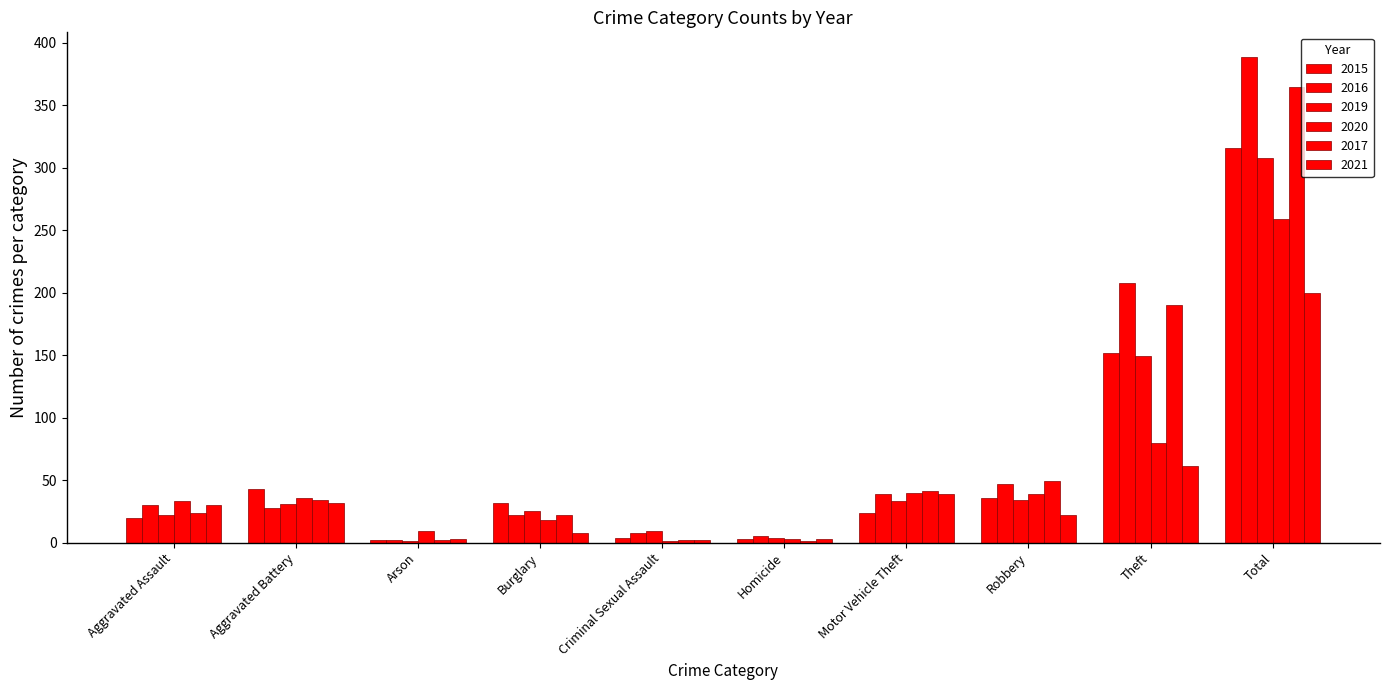

Reading right to left, transcribe all the data shown in this chart.

2015: Total=316	Theft=152	Robbery=36	Motor Vehicle Theft=24	Homicide=3	Criminal Sexual Assault=4	Burglary=32	Arson=2	Aggravated Battery=43	Aggravated Assault=20
2016: Total=389	Theft=208	Robbery=47	Motor Vehicle Theft=39	Homicide=5	Criminal Sexual Assault=8	Burglary=22	Arson=2	Aggravated Battery=28	Aggravated Assault=30
2019: Total=308	Theft=149	Robbery=34	Motor Vehicle Theft=33	Homicide=4	Criminal Sexual Assault=9	Burglary=25	Arson=1	Aggravated Battery=31	Aggravated Assault=22
2020: Total=259	Theft=80	Robbery=39	Motor Vehicle Theft=40	Homicide=3	Criminal Sexual Assault=1	Burglary=18	Arson=9	Aggravated Battery=36	Aggravated Assault=33
2017: Total=365	Theft=190	Robbery=49	Motor Vehicle Theft=41	Homicide=1	Criminal Sexual Assault=2	Burglary=22	Arson=2	Aggravated Battery=34	Aggravated Assault=24
2021: Total=200	Theft=61	Robbery=22	Motor Vehicle Theft=39	Homicide=3	Criminal Sexual Assault=2	Burglary=8	Arson=3	Aggravated Battery=32	Aggravated Assault=30